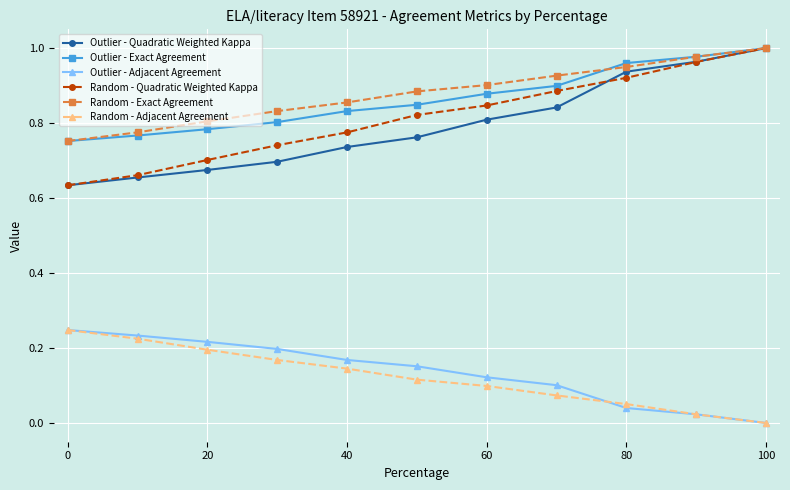

True or false: Outlier - Quadratic Weighted Kappa and Outlier - Adjacent Agreement cross at least once.

False